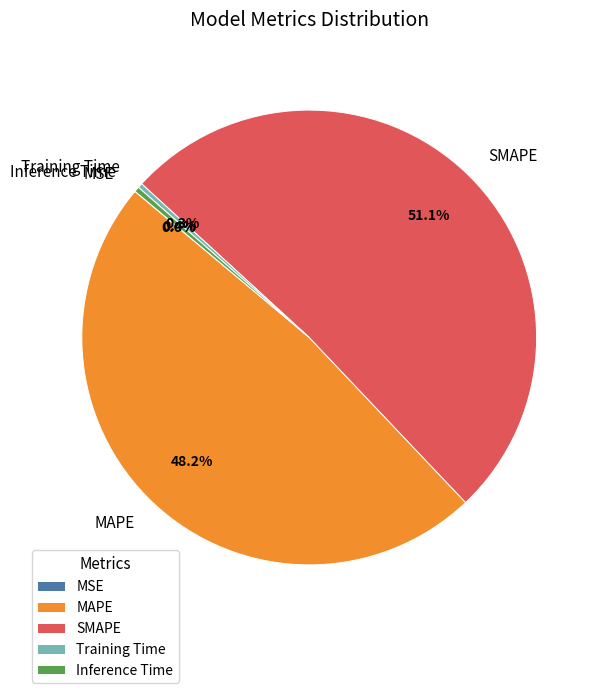

What is the majority slice?

SMAPE